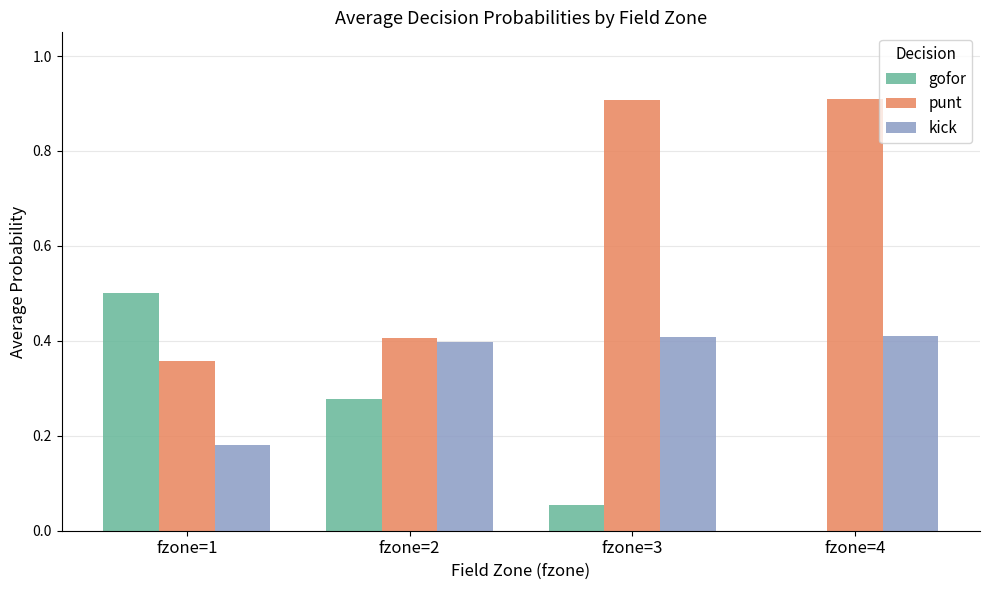

Is the value of gofor at fzone=1 greater than the value of kick at fzone=4?

Yes